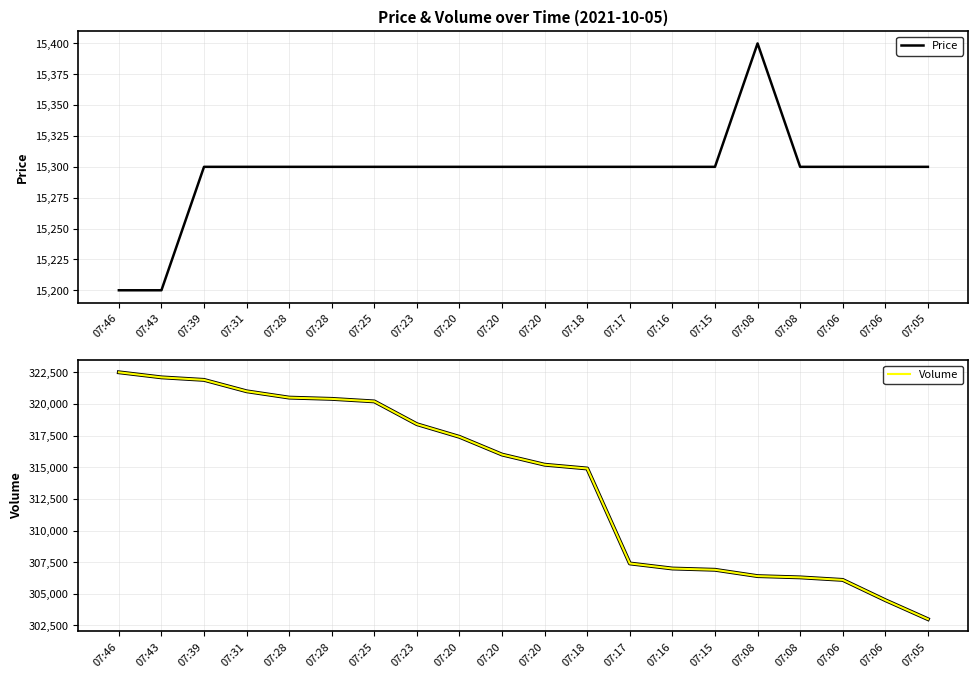

What is the difference between the maximum and minimum values in the Volume series?

19500